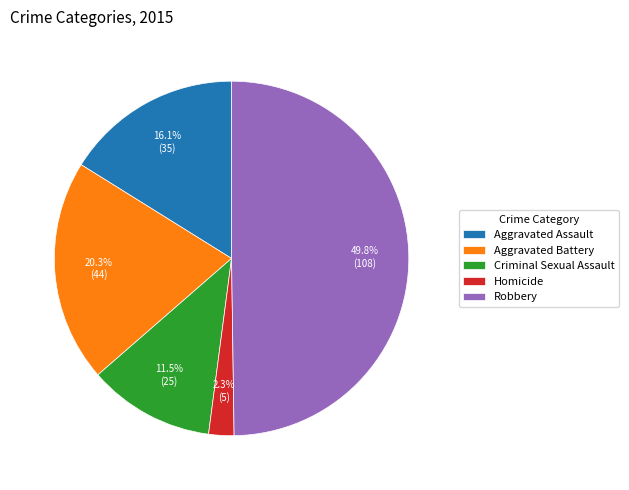

How many segments does this pie chart have?

5